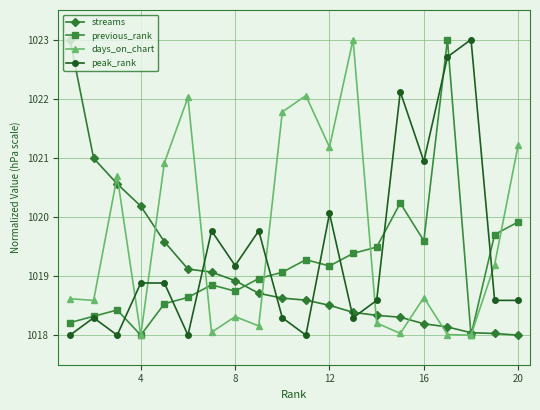

What is the lowest value of the streams series?

1018.0